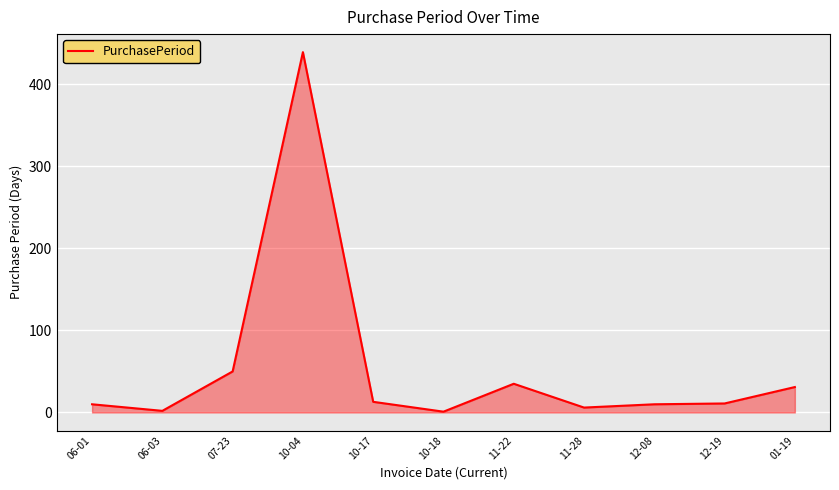

At which label is the value closest to 220?

07-23